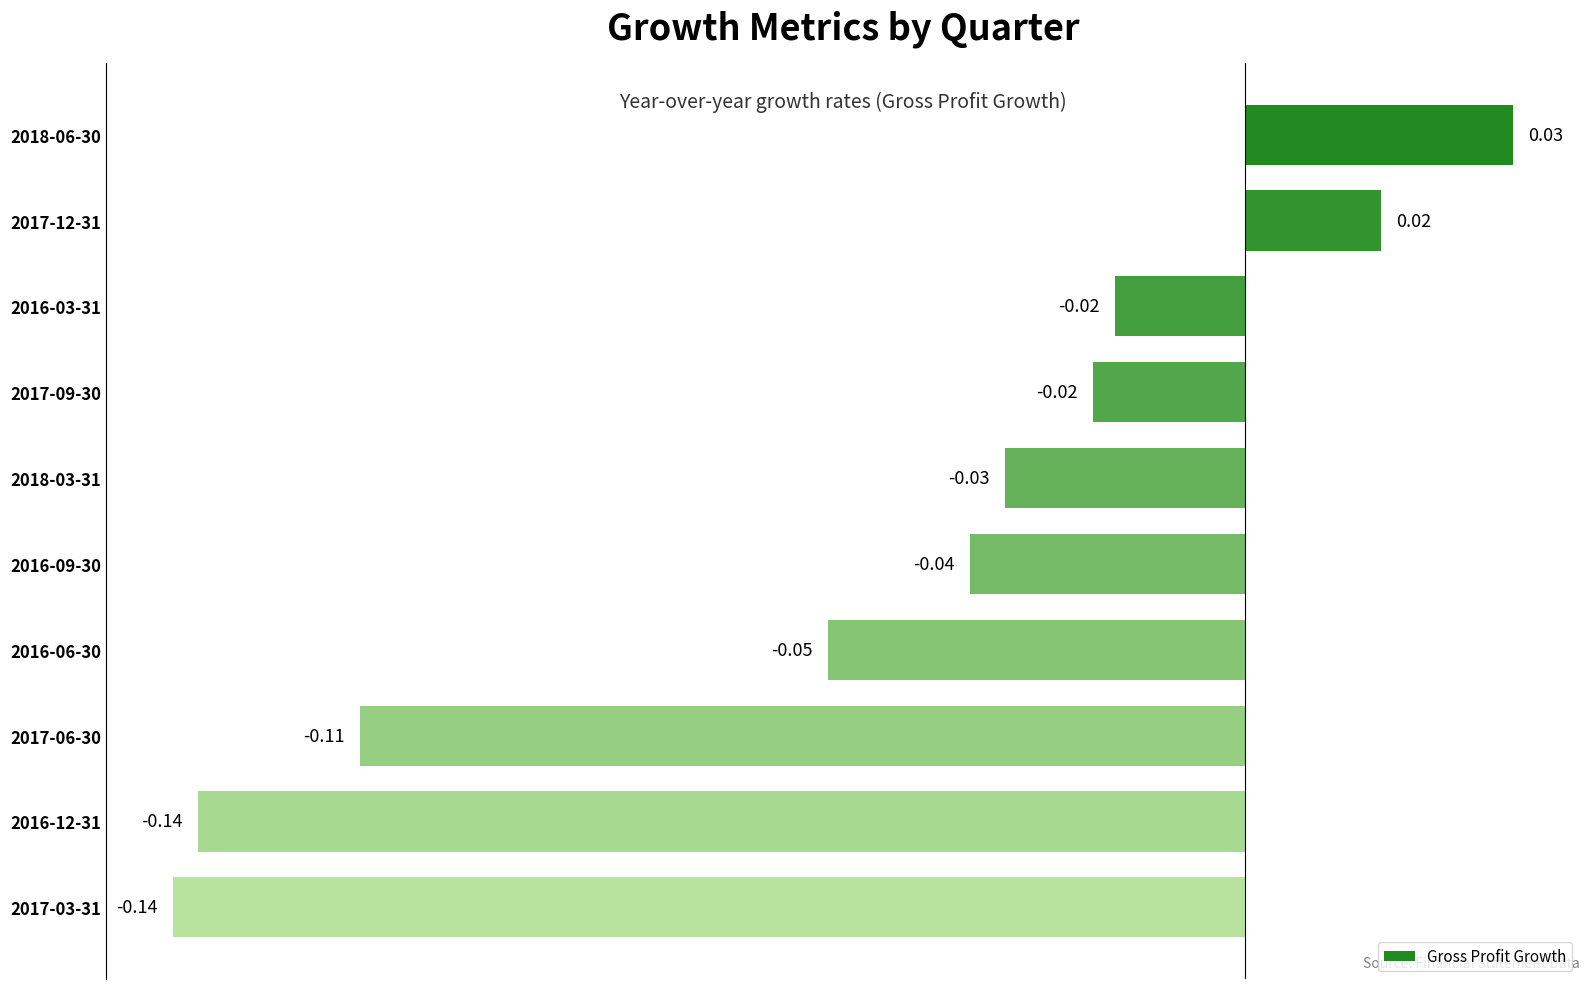

Between 2017-03-31 and 2016-03-31, which is larger?

2016-03-31